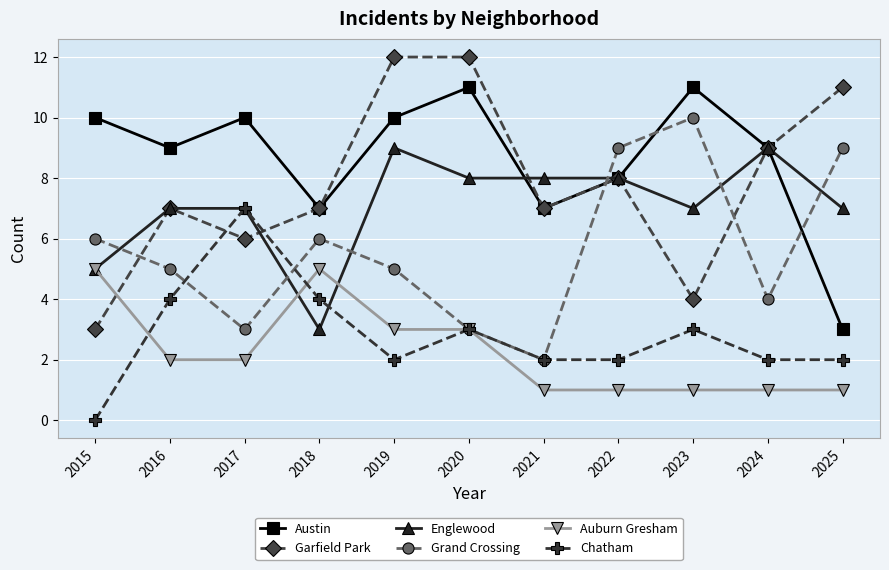

What is the value of the Auburn Gresham point at the 4th from the left?

5